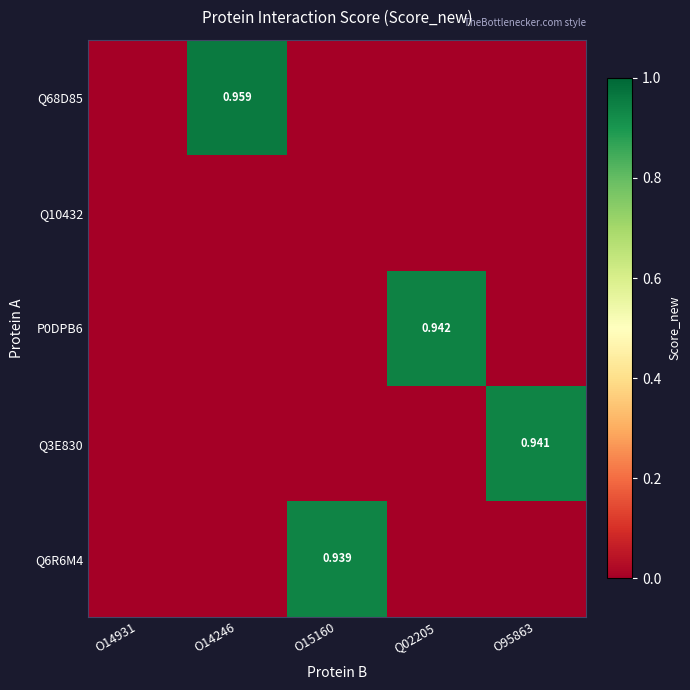

At O95863, list the series in order from smallest to largest.

Q68D85, Q10432, P0DPB6, Q6R6M4, Q3E830